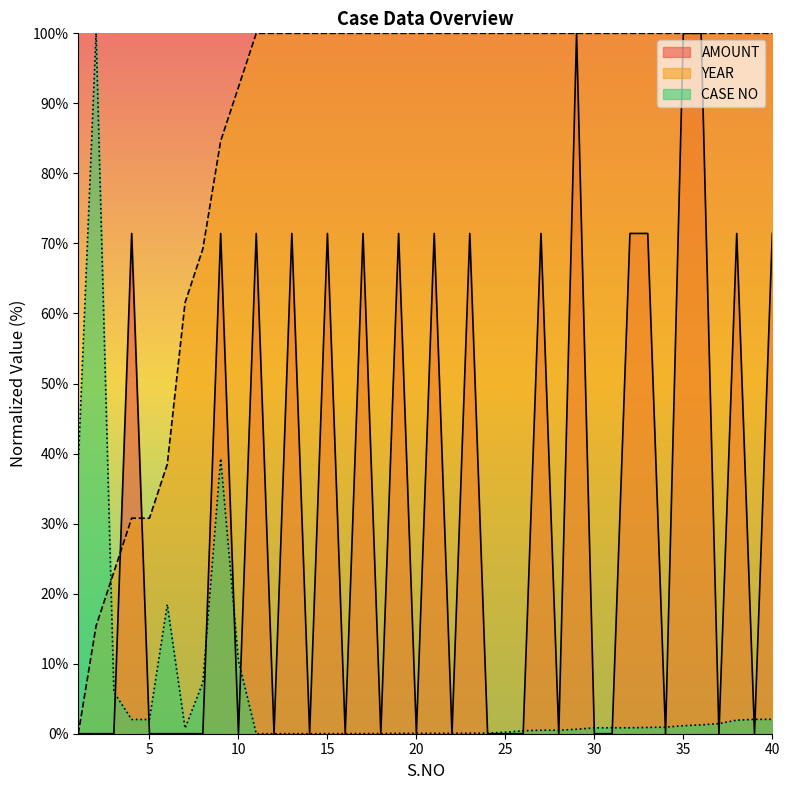

The value of CASE NO at 10 is 4.0. True or false?

False